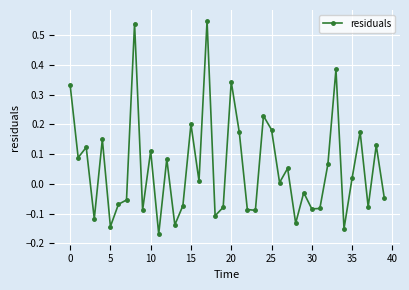

What is the difference between the second highest and second lowest values?

0.7